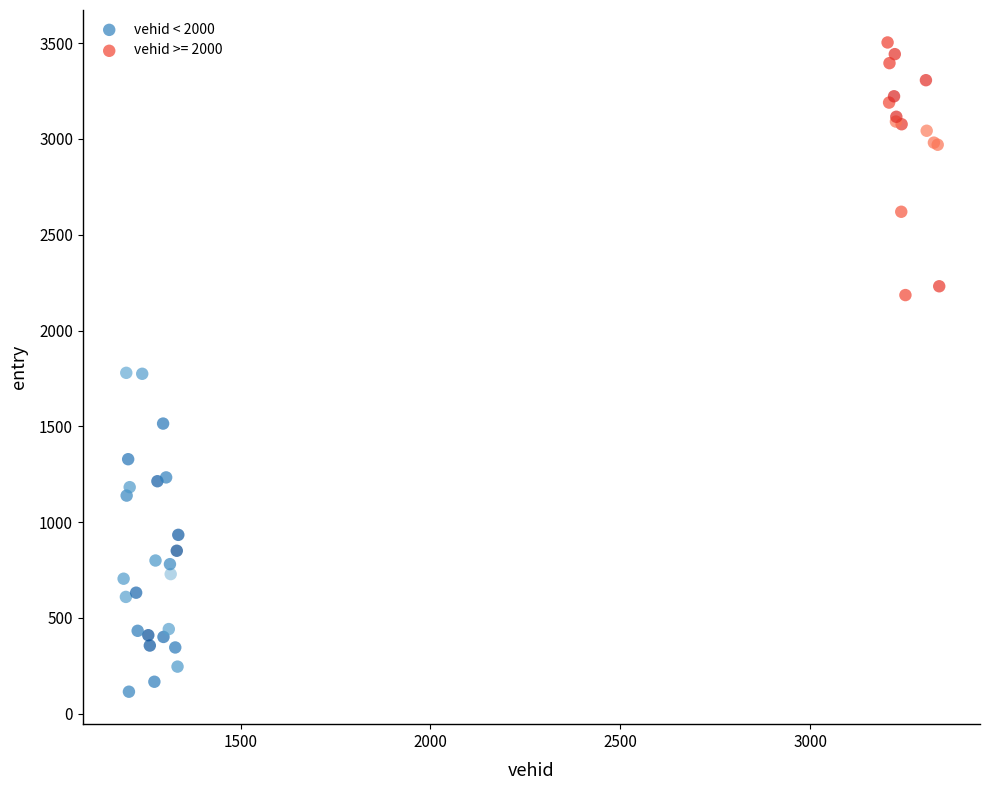

Which series reaches the minimum Y coordinate?

vehid < 2000